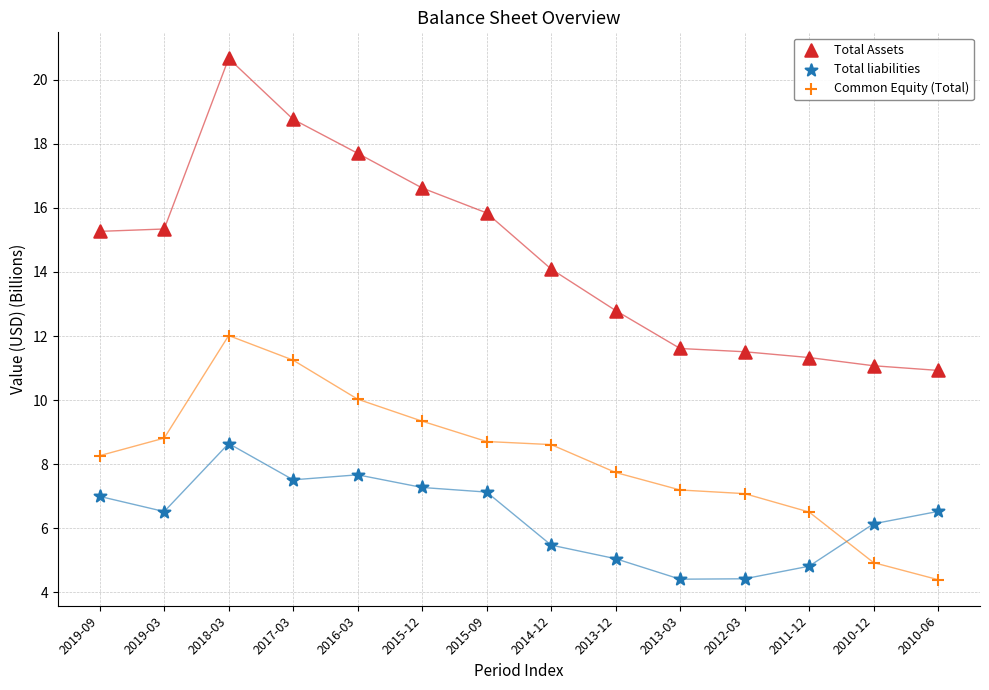

Which series reaches the maximum Y coordinate?

Total Assets